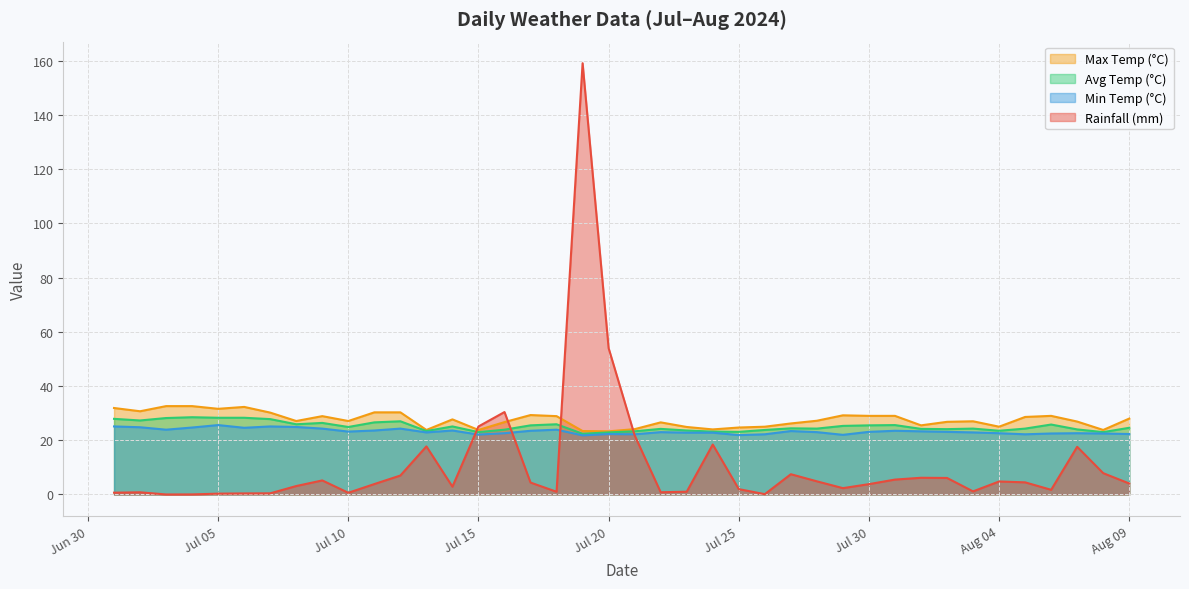

What is the maximum value shown in the chart?

159.1